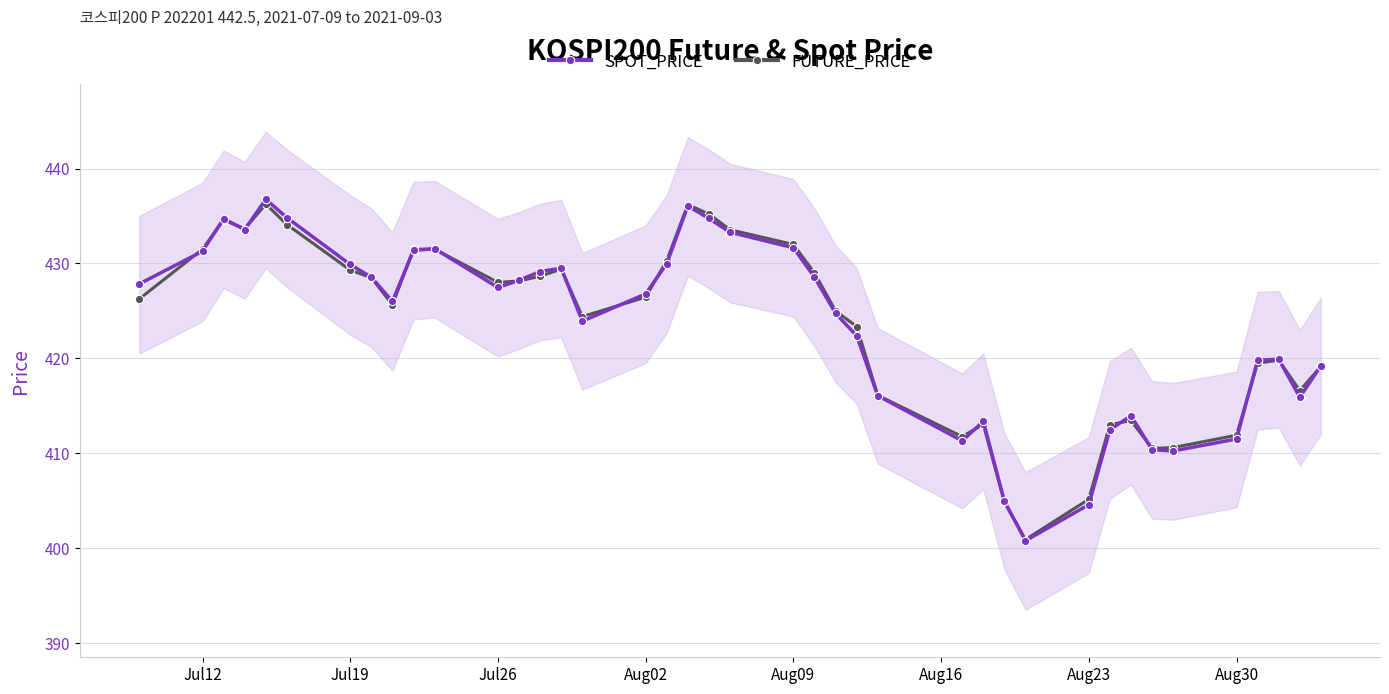

Is it true that SPOT_PRICE equals 426.8 at Aug02?

True